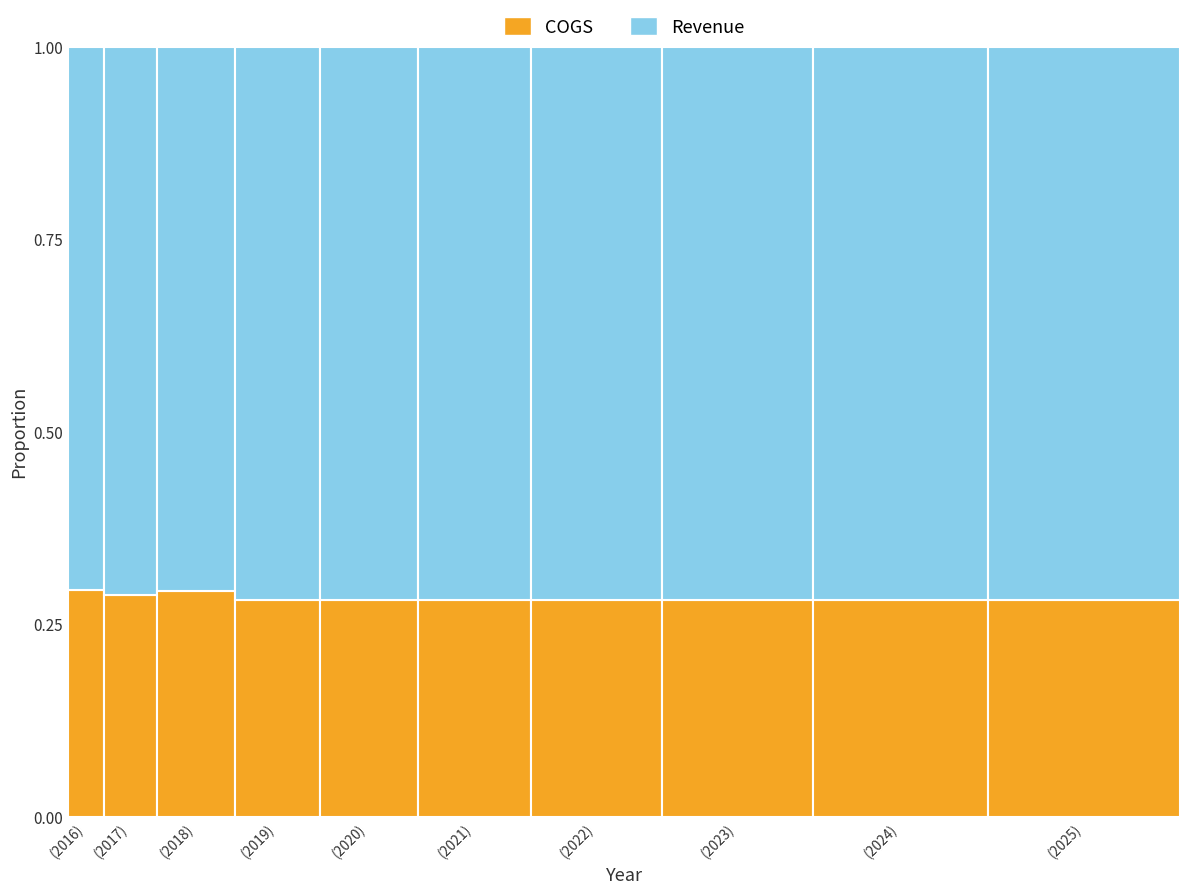

Where does the Revenue series first go above 432?

2021